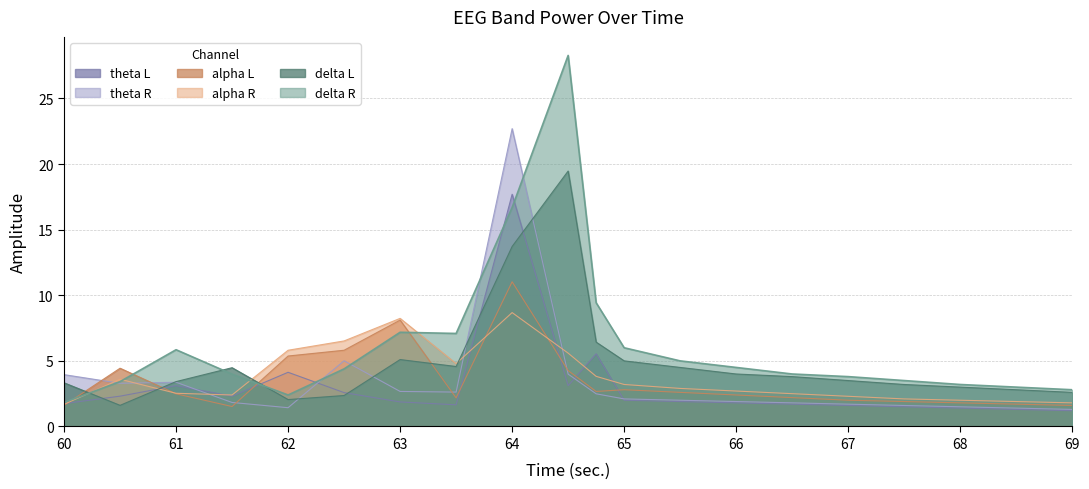

Where is the first local minimum for alpha R?

61.5